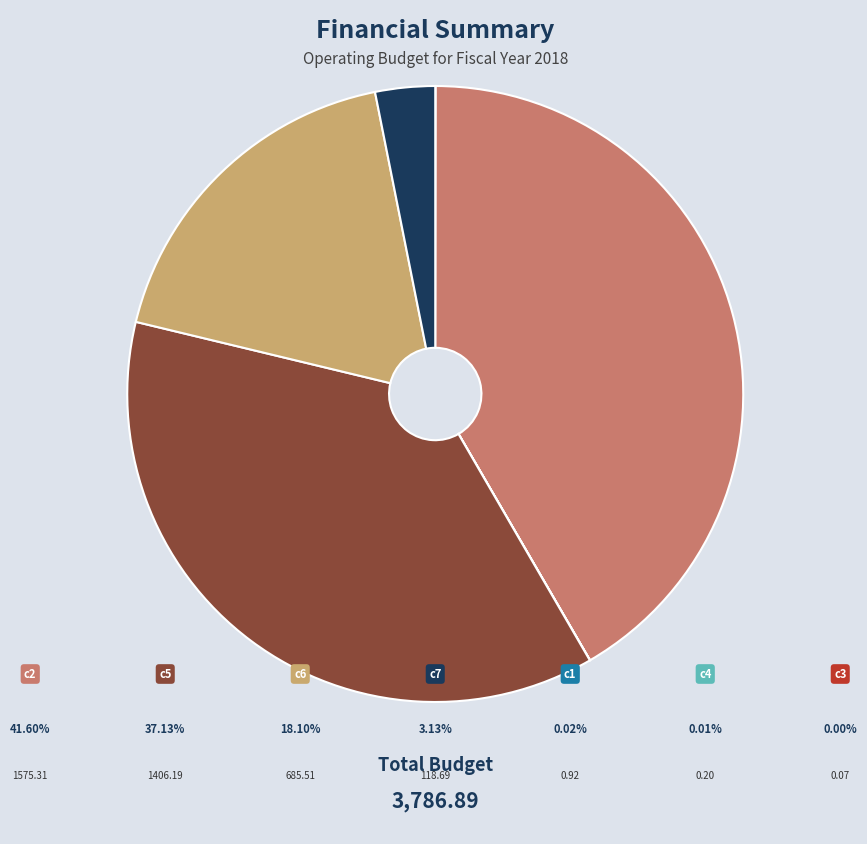

Is there any slice that represents more than half of the pie?

No